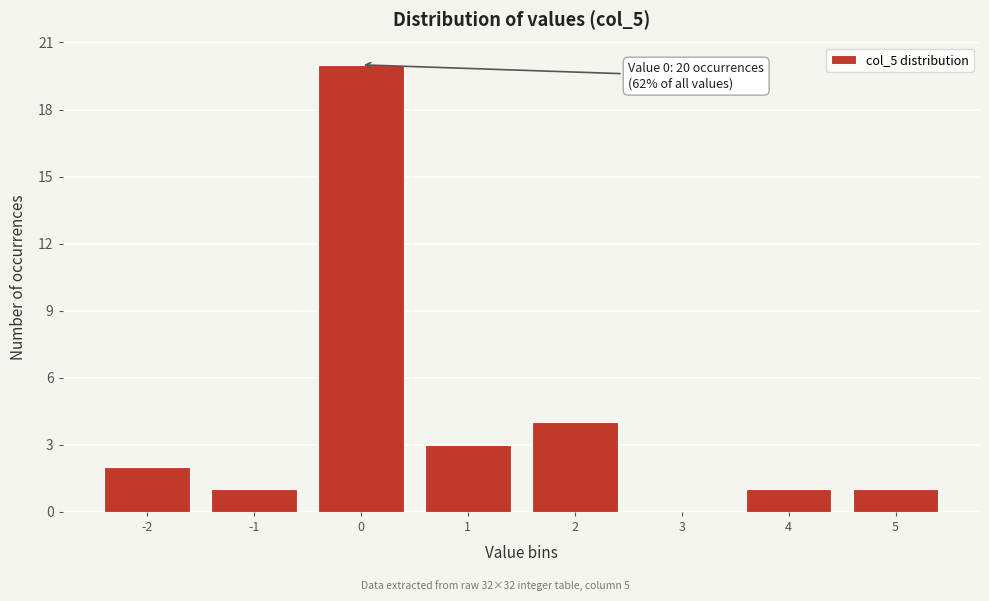

Reading left to right, transcribe all the data shown in this chart.

-2=2	-1=1	0=20	1=3	2=4	3=0	4=1	5=1